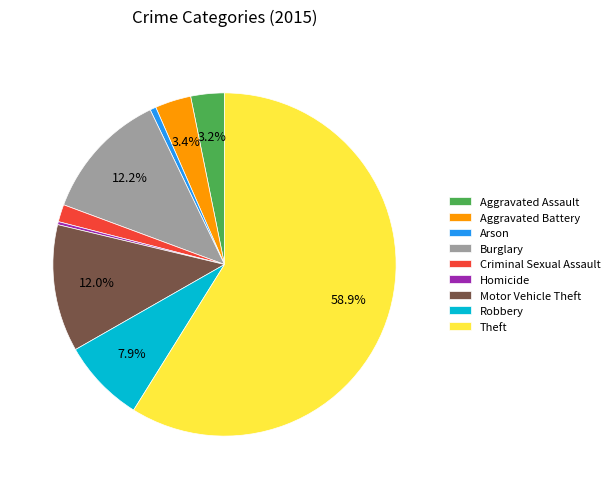

What is the largest slice in the pie chart?

Theft